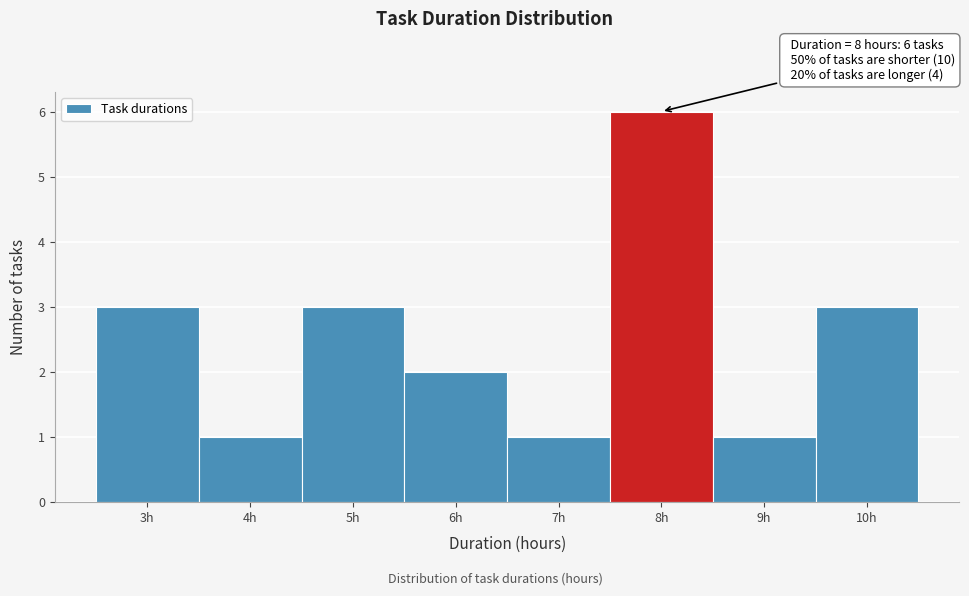

Which range on the x-axis has the tallest bar?

7.5 to 8.5